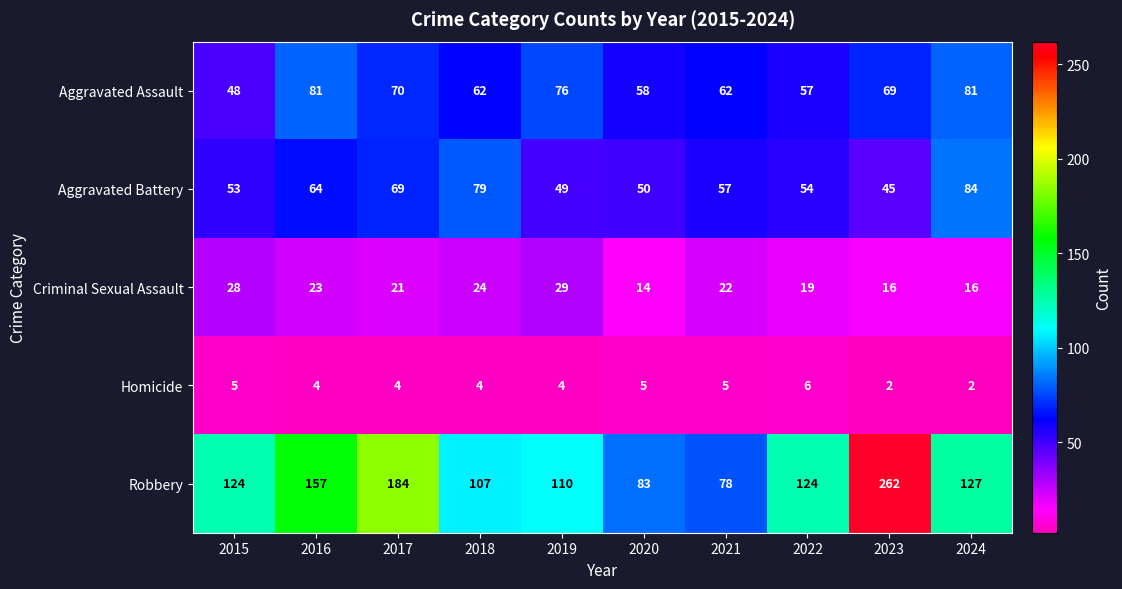

True or false: Homicide has a value of 8 at 2020.

False